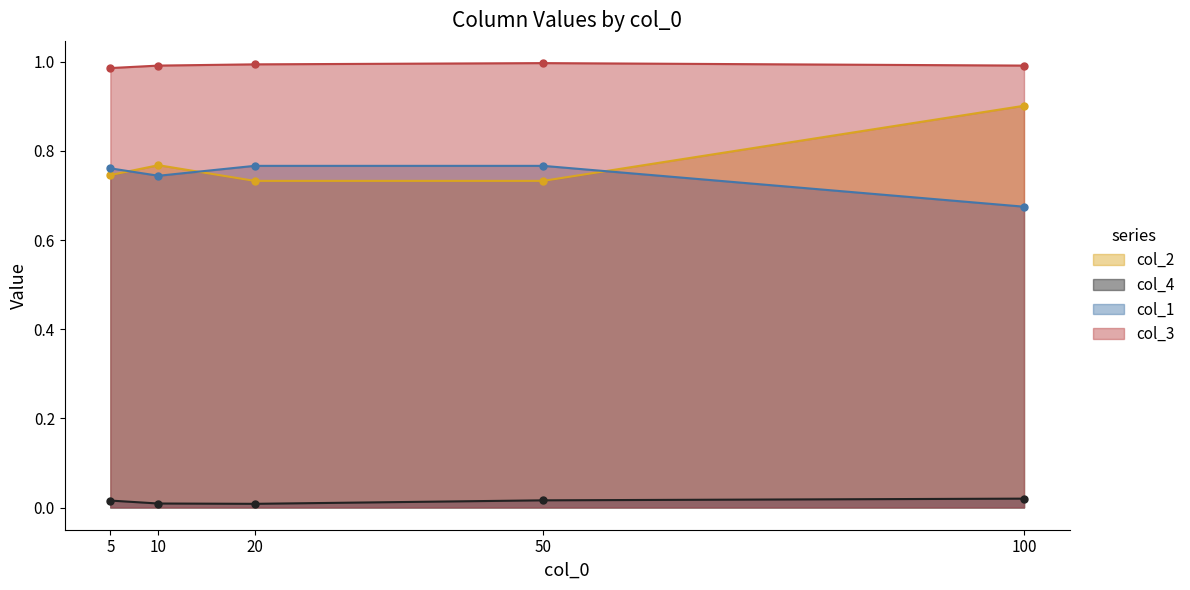

Reading left to right, extract all data points from this chart.

col_2: 5=0.7	10=0.8	20=0.7	50=0.7	100=0.9
col_4: 5=0.0	10=0.0	20=0.0	50=0.0	100=0.0
col_1: 5=0.8	10=0.7	20=0.8	50=0.8	100=0.7
col_3: 5=1.0	10=1.0	20=1.0	50=1.0	100=1.0